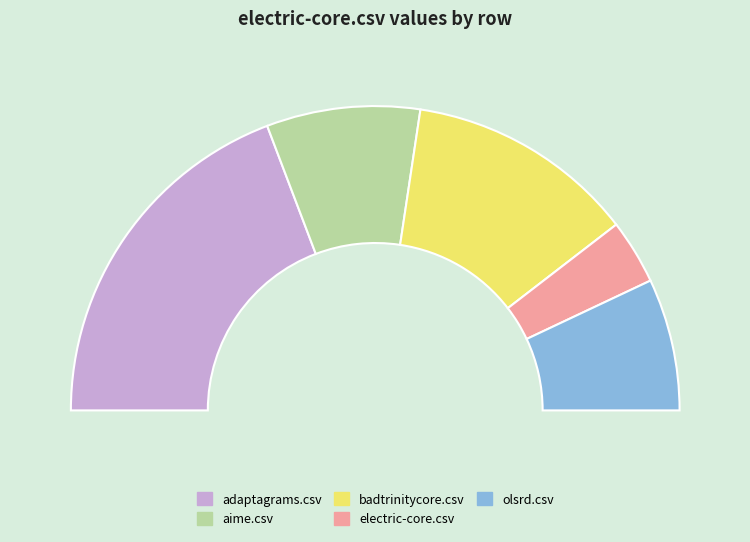

Which has a higher value, electric-core.csv or aime.csv?

aime.csv